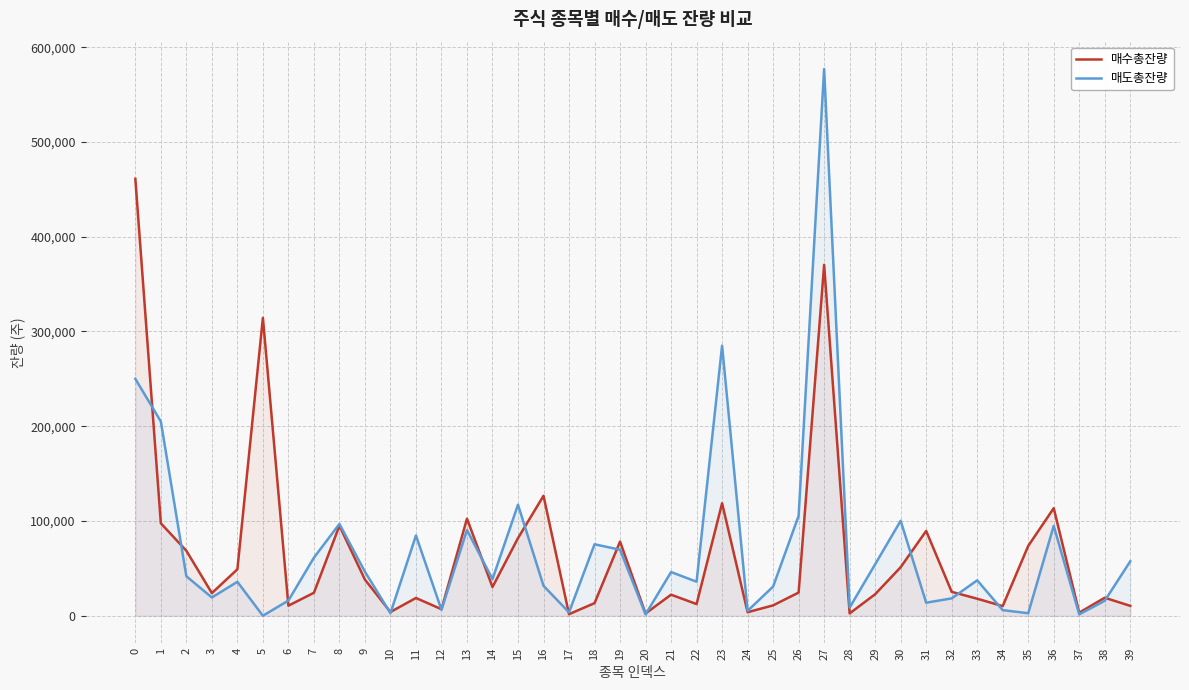

After their last crossing, which series has the higher values: 매수총잔량 or 매도총잔량?

매도총잔량